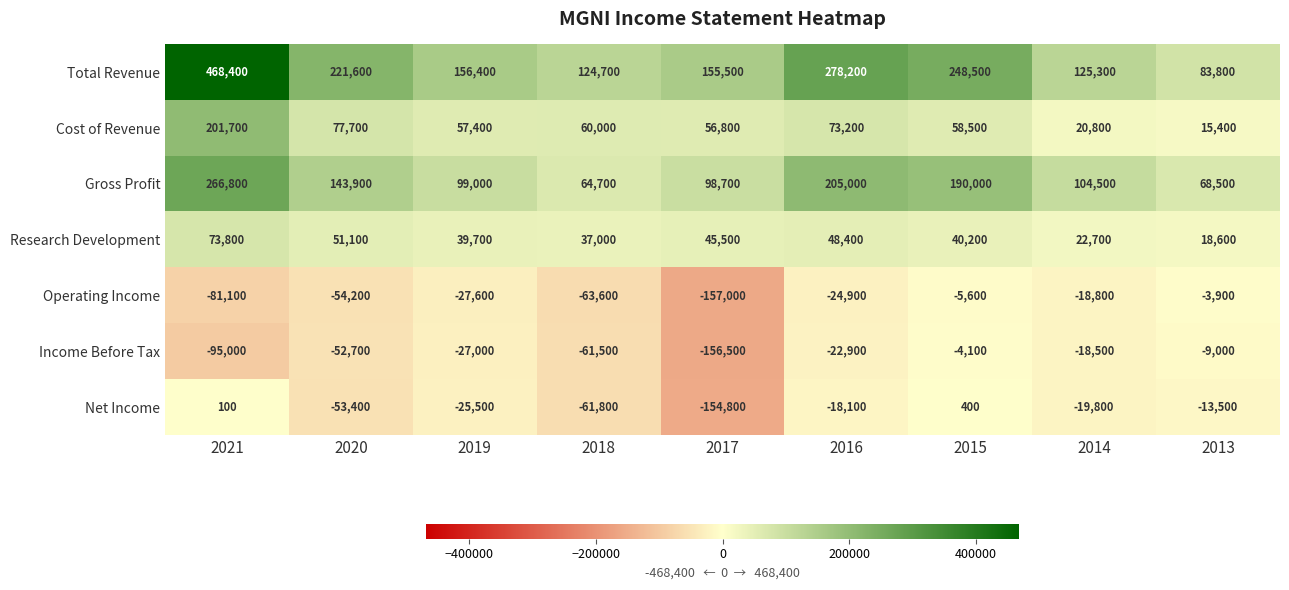

What is the total value across all series at 2016?

538900